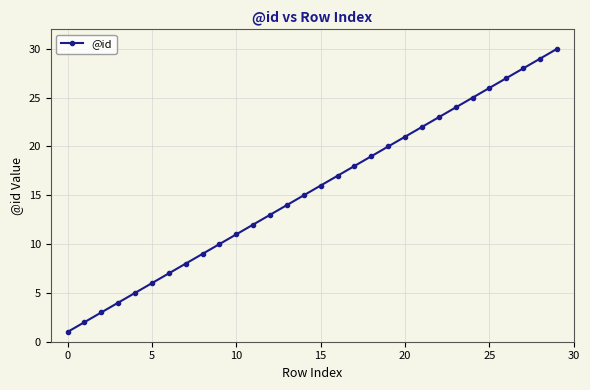

Reading left to right, extract all data points from this chart.

1	2	3	4	5	6	7	8	9	10	11	12	13	14	15	16	17	18	19	20	21	22	23	24	25	26	27	28	29	30